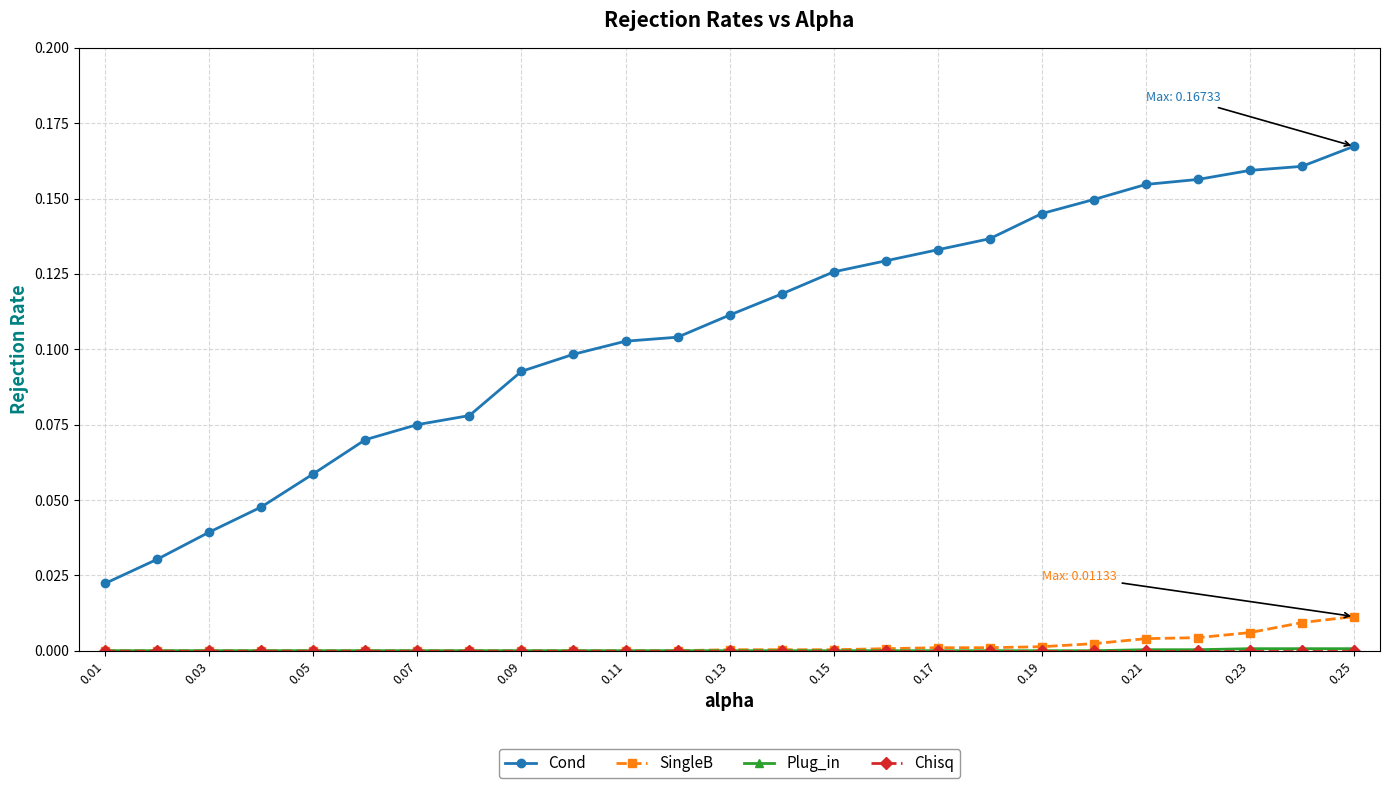

Which series has the widest spread of values?

Cond